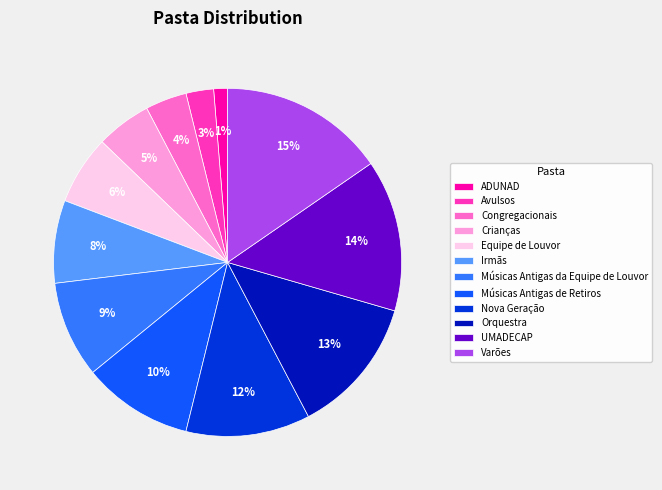

The Avulsos slice represents 3% of the pie. True or false?

True